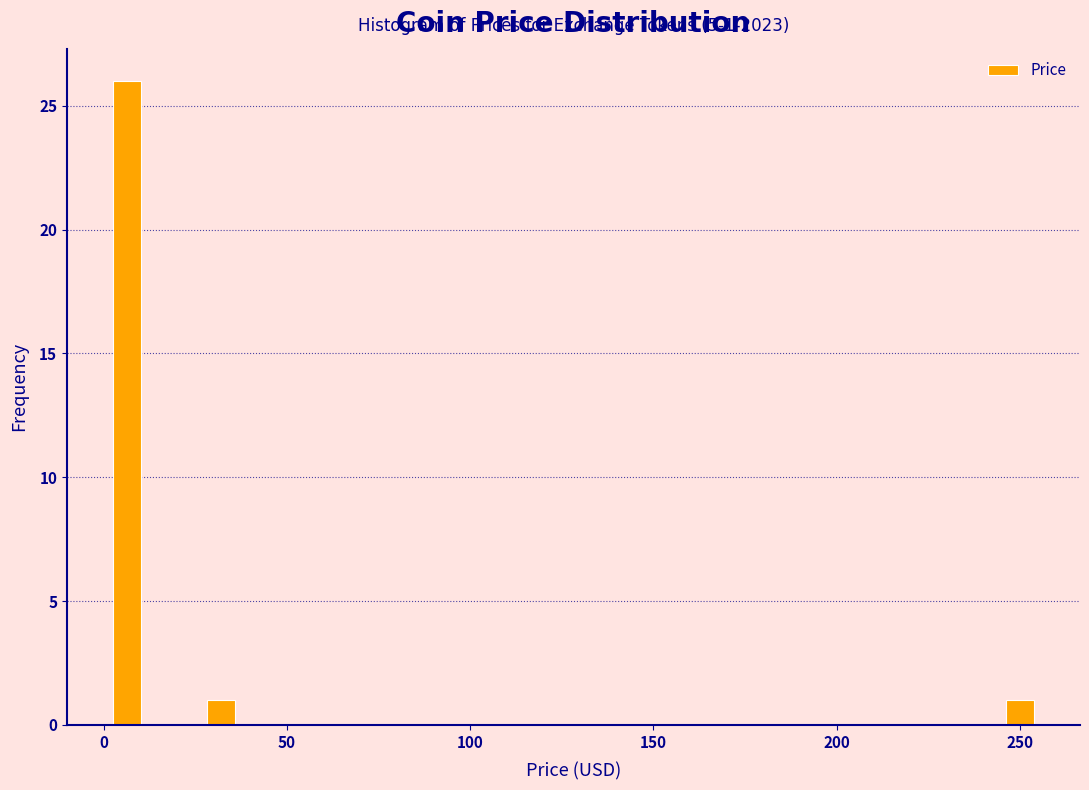

Read against the x-axis, roughly where is the centre of the tallest bar?

5